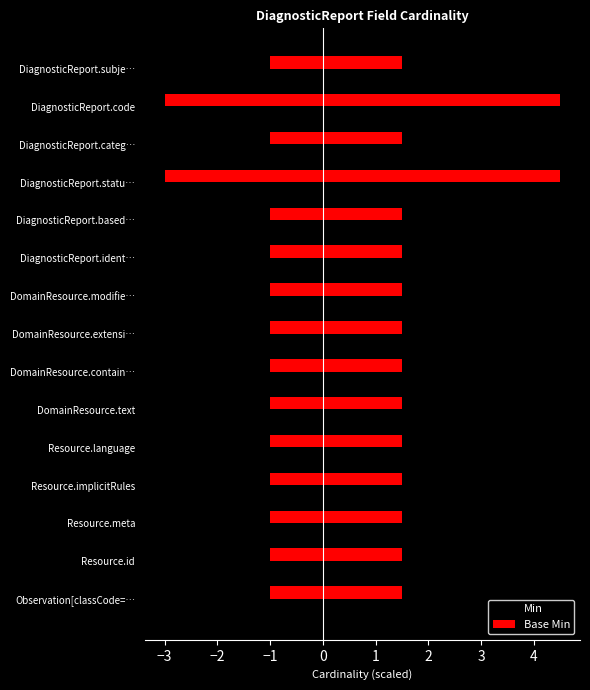

Which series has the largest total across all categories?

Min